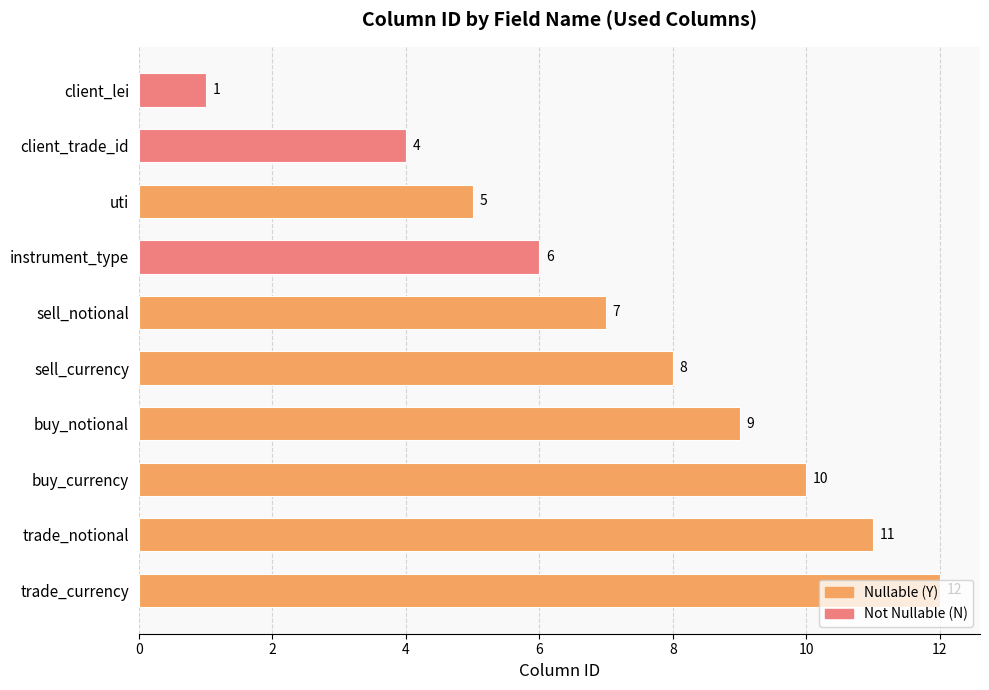

At which label is the value closest to 6?

instrument_type